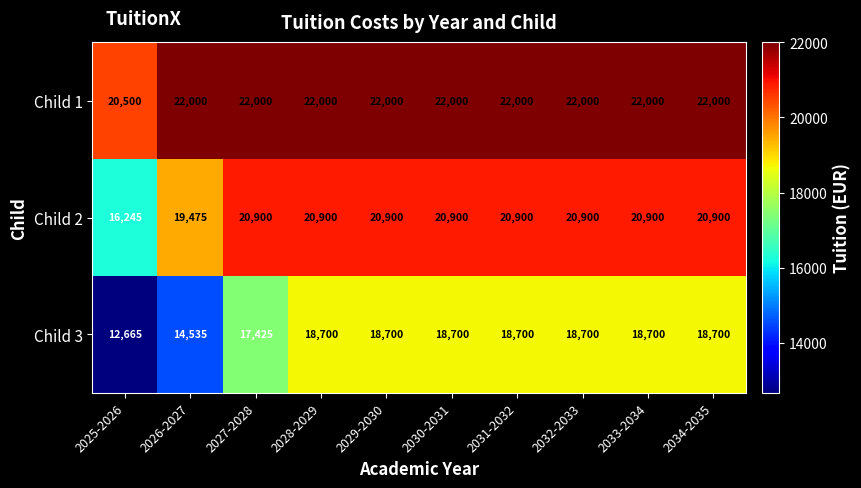

What is the spread (max minus min) of values at 2029-2030?

3300